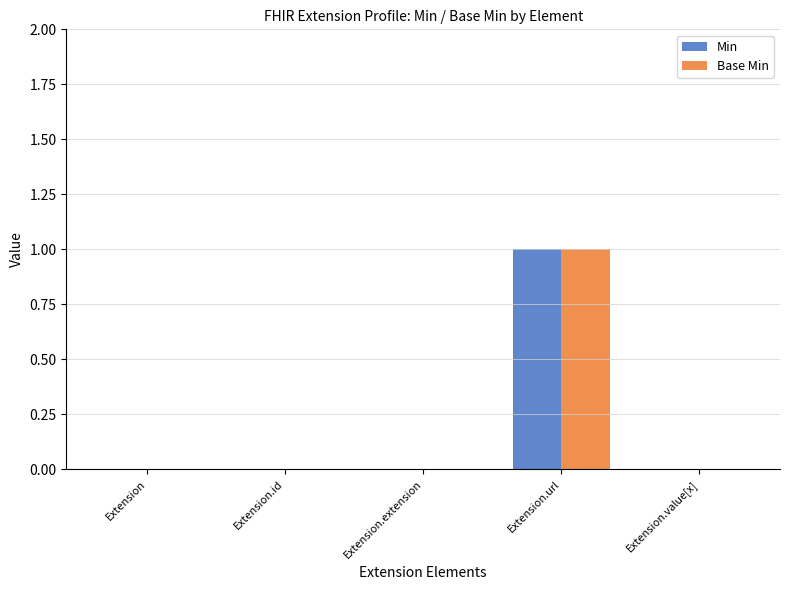

Is it true that Base Min equals 0 at Extension.value[x]?

True